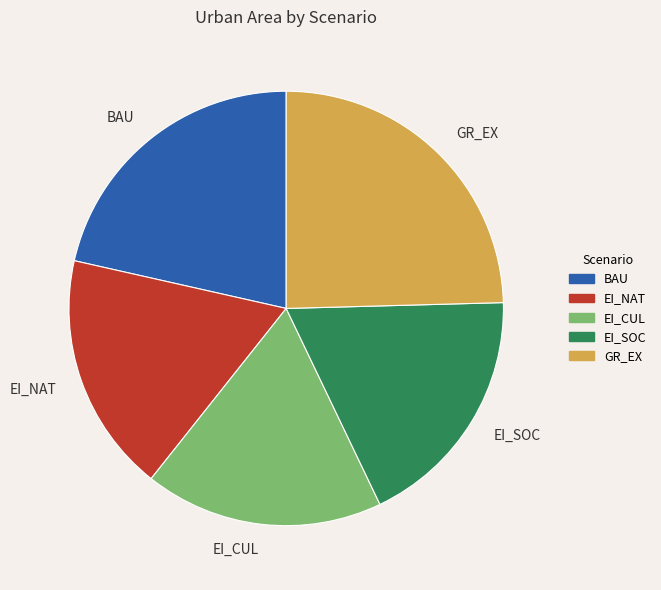

What is the largest slice in the pie chart?

GR_EX